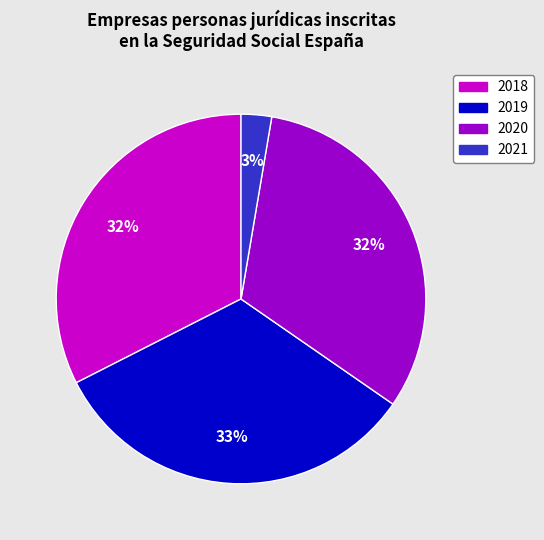

Does any single category account for the majority?

No